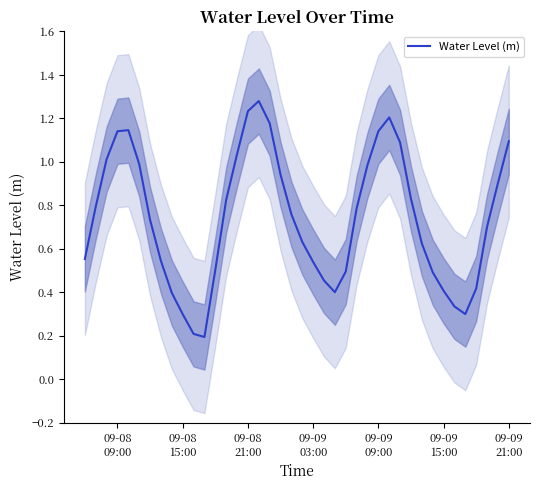

What is the smallest value displayed?

0.2